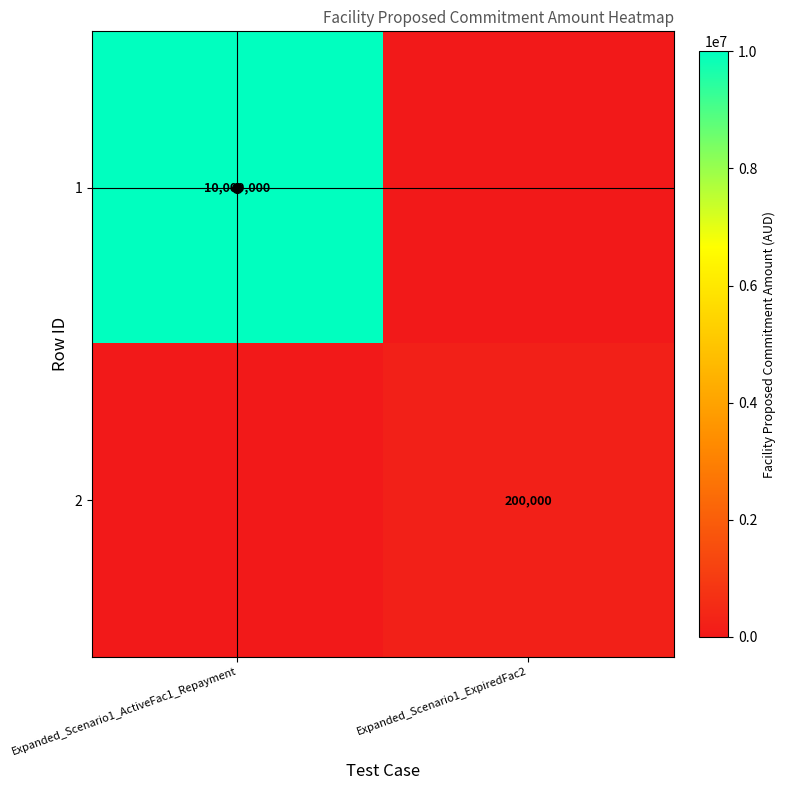

The 1 series shows 10000000 at Expanded_Scenario1_ActiveFac1_Repayment. True or false?

True